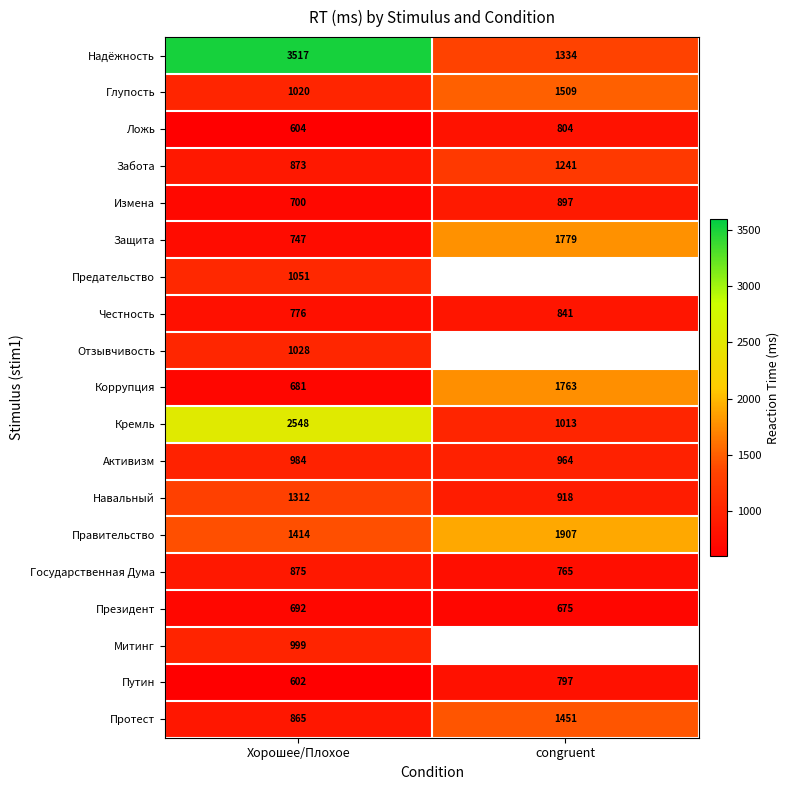

Rank the series at Хорошее/Плохое from highest to lowest value.

Надёжность, Кремль, Правительство, Навальный, Предательство, Отзывчивость, Глупость, Митинг, Активизм, Государственная Дума, Забота, Протест, Честность, Защита, Измена, Президент, Коррупция, Ложь, Путин